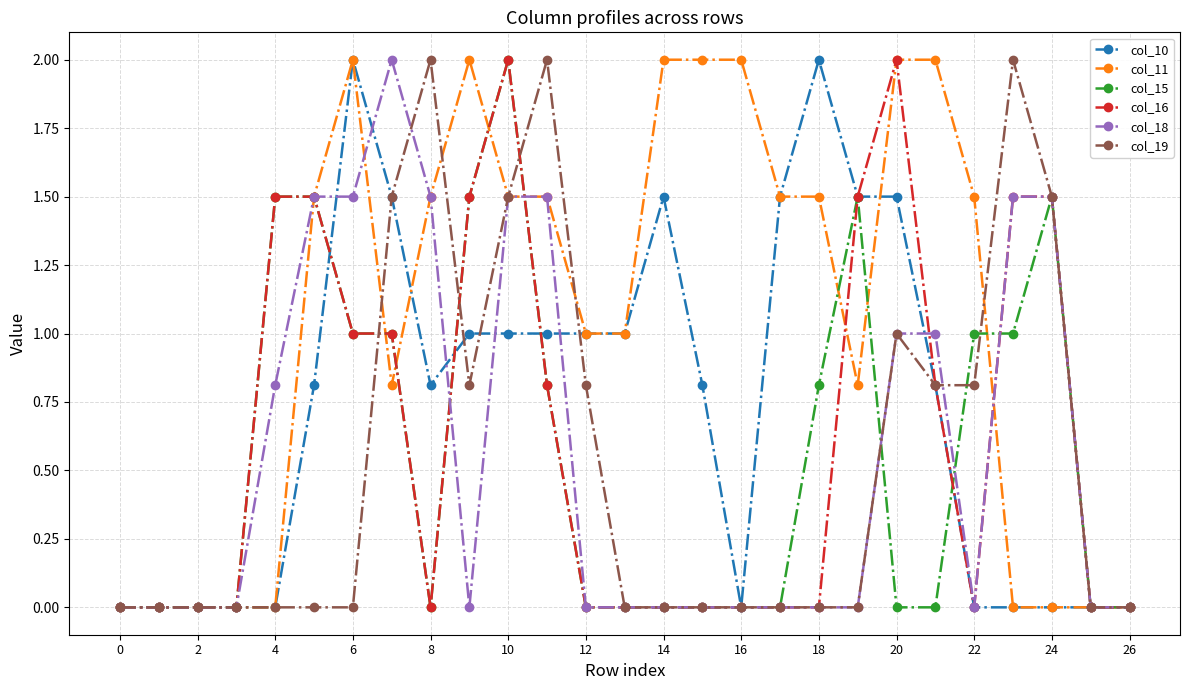

True or false: col_11 has more than 1 interior local peaks.

True